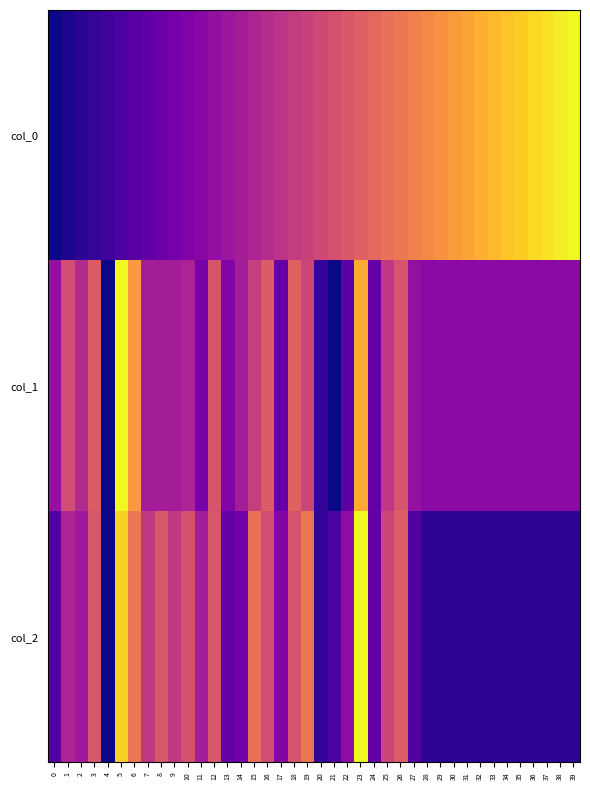

Which has a higher value, 10 or 17?

17